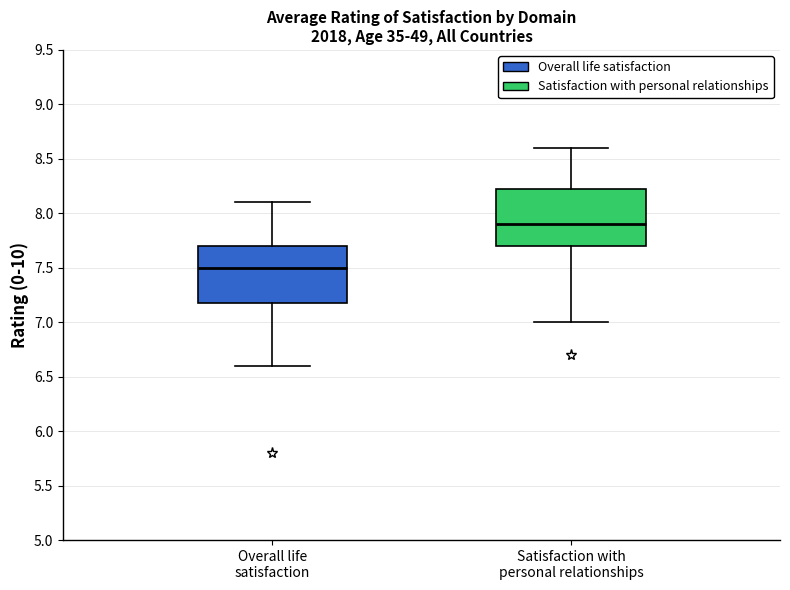

Reading left to right, transcribe this box plot: for each box, give where its median line is, the range the box spans, and where its two whiskers end, as read against the y-axis. The values are not printed on the chart, so give them approximately, as read against the axis.

Overall life satisfaction: median 7.50, box 7.20 to 7.70, whiskers 6.60 to 8.10
Satisfaction with personal relationships: median 7.90, box 7.70 to 8.25, whiskers 7.00 to 8.60